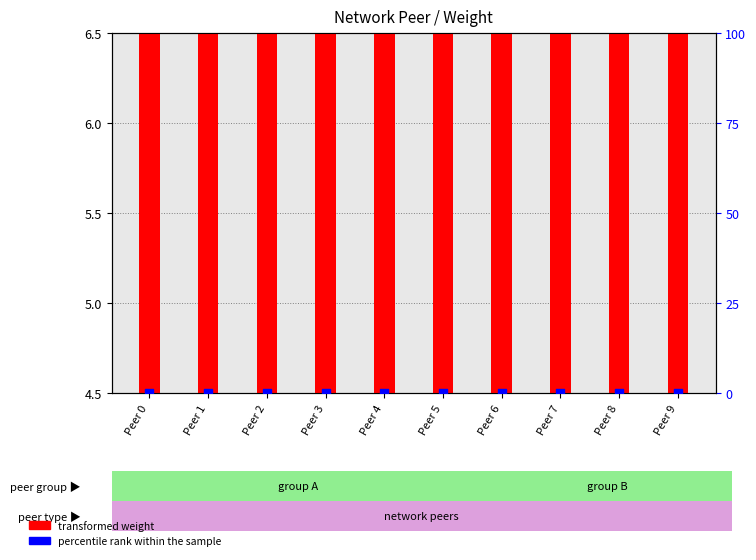

At which category is the sum across all series the highest?

Peer 0